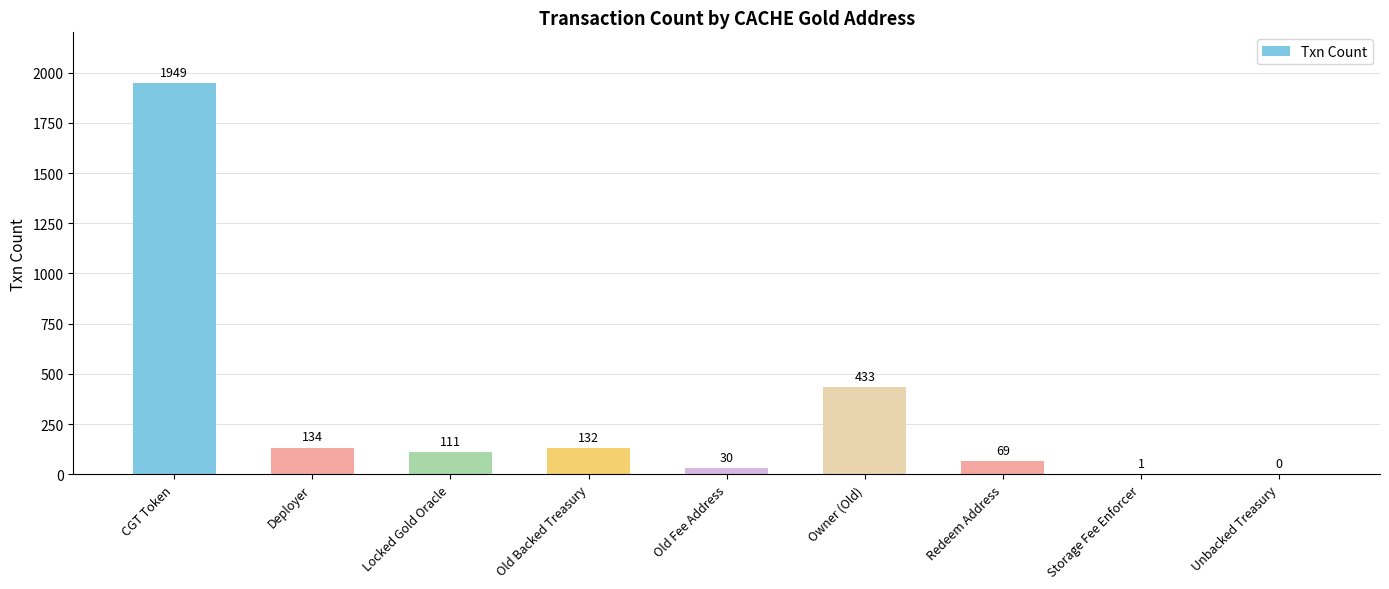

Are the bars horizontal?

No